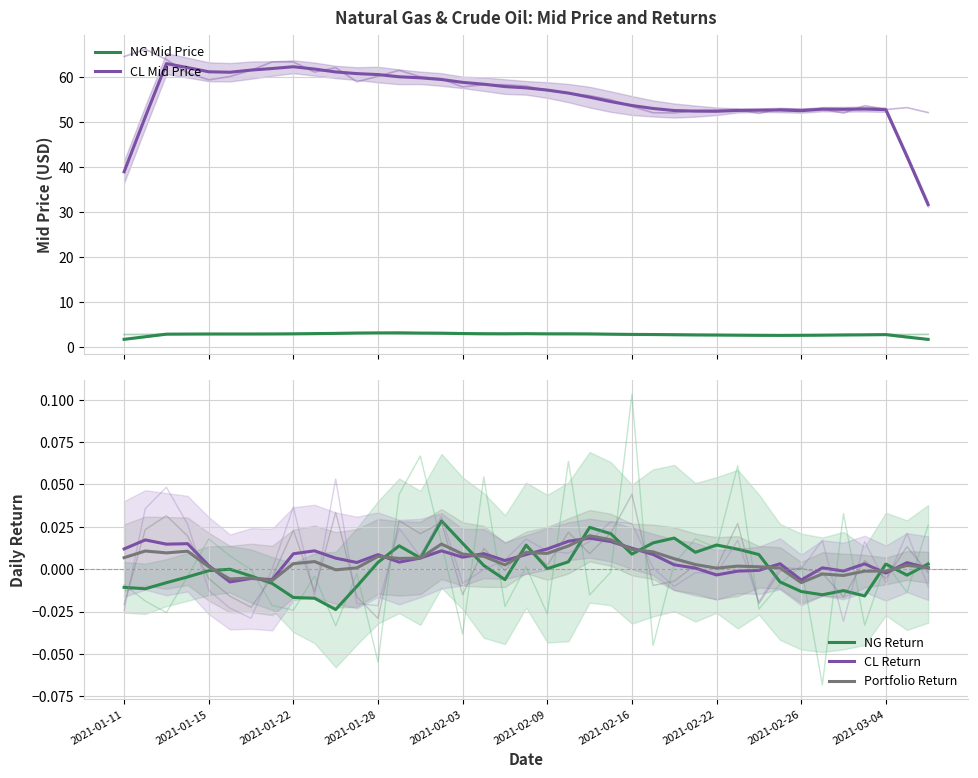

Between 23 and 20, which is larger?

20